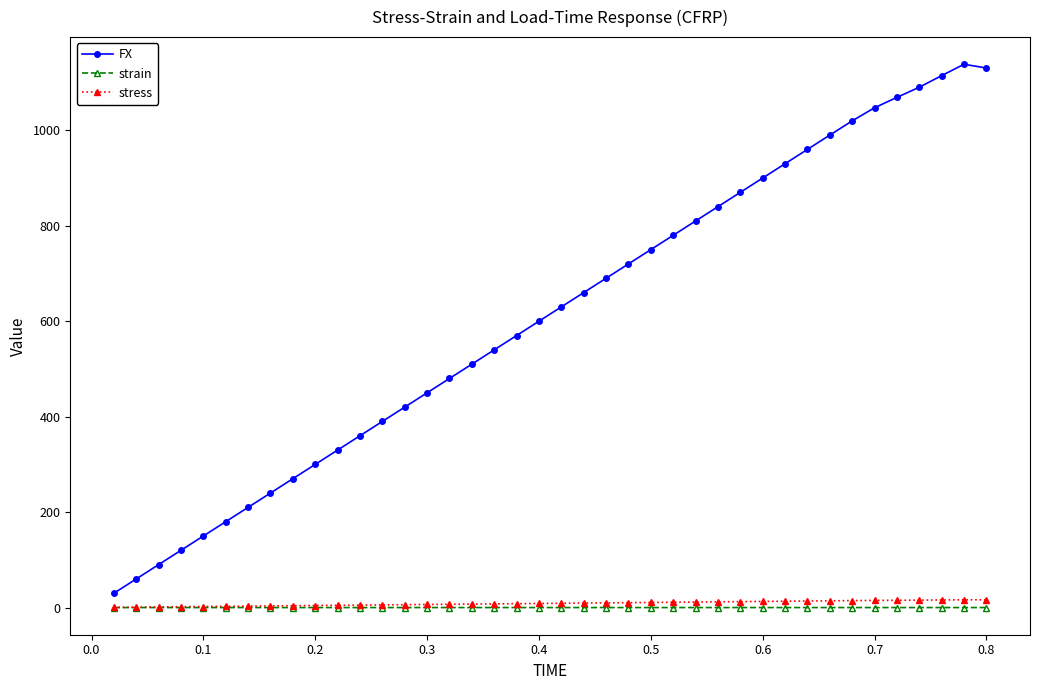

True or false: FX and stress intersect in this chart.

False